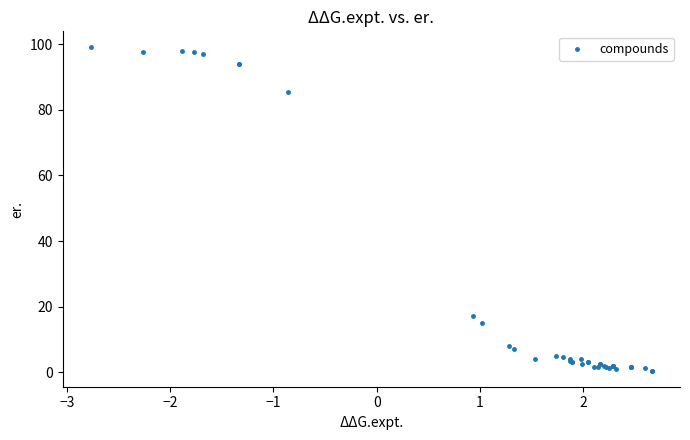

What Y value in the scatter plot is closest to 49?

17.0